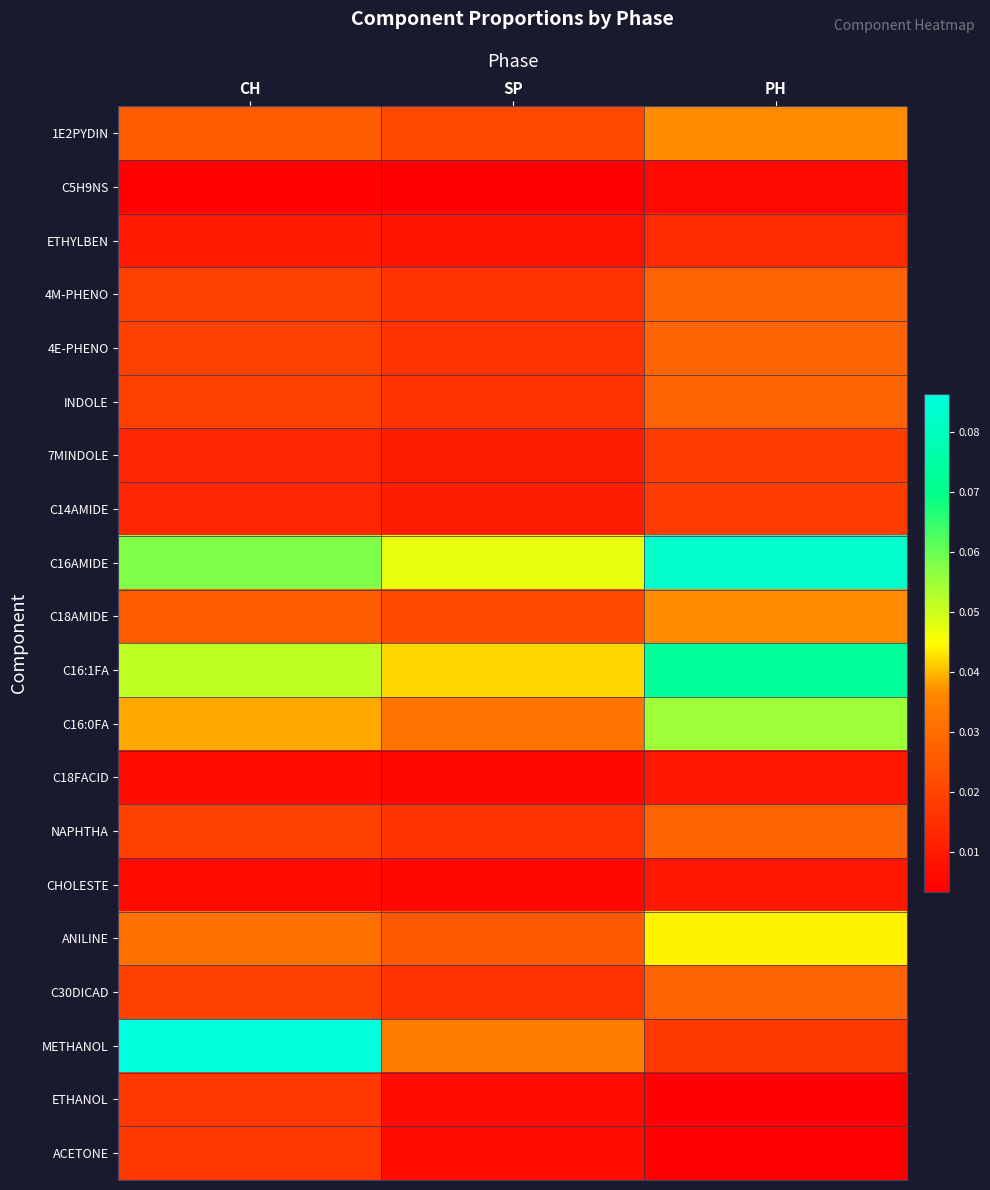

Reading left to right, what are all the values shown in this chart?

1E2PYDIN: CH=0.0	SP=0.0	PH=0.0
C5H9NS: CH=0.0	SP=0.0	PH=0.0
ETHYLBEN: CH=0.0	SP=0.0	PH=0.0
4M-PHENO: CH=0.0	SP=0.0	PH=0.0
4E-PHENO: CH=0.0	SP=0.0	PH=0.0
INDOLE: CH=0.0	SP=0.0	PH=0.0
7MINDOLE: CH=0.0	SP=0.0	PH=0.0
C14AMIDE: CH=0.0	SP=0.0	PH=0.0
C16AMIDE: CH=0.1	SP=0.0	PH=0.1
C18AMIDE: CH=0.0	SP=0.0	PH=0.0
C16:1FA: CH=0.1	SP=0.0	PH=0.1
C16:0FA: CH=0.0	SP=0.0	PH=0.1
C18FACID: CH=0.0	SP=0.0	PH=0.0
NAPHTHA: CH=0.0	SP=0.0	PH=0.0
CHOLESTE: CH=0.0	SP=0.0	PH=0.0
ANILINE: CH=0.0	SP=0.0	PH=0.0
C30DICAD: CH=0.0	SP=0.0	PH=0.0
METHANOL: CH=0.1	SP=0.0	PH=0.0
ETHANOL: CH=0.0	SP=0.0	PH=0.0
ACETONE: CH=0.0	SP=0.0	PH=0.0